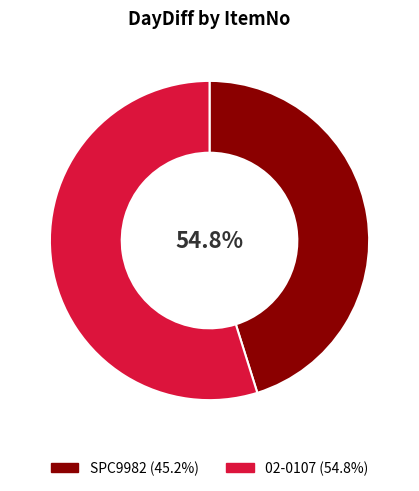

True or false: 02-0107 accounts for 55% of the total.

True